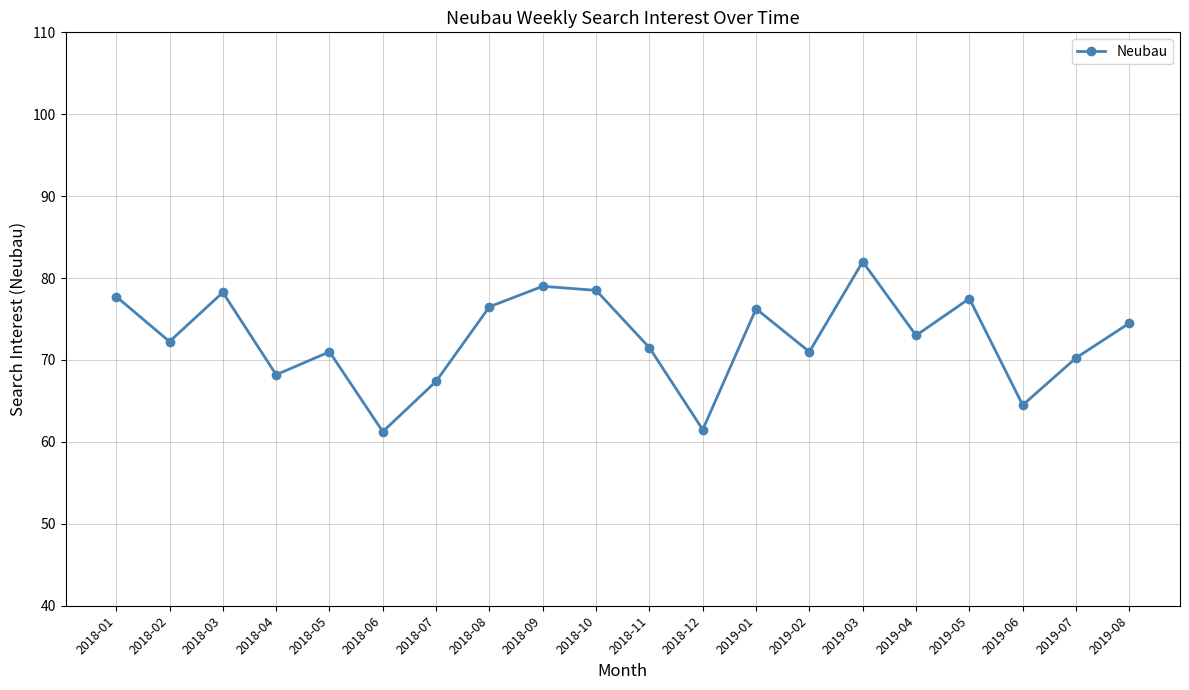

The value at 2019-08 is 30.7. True or false?

False